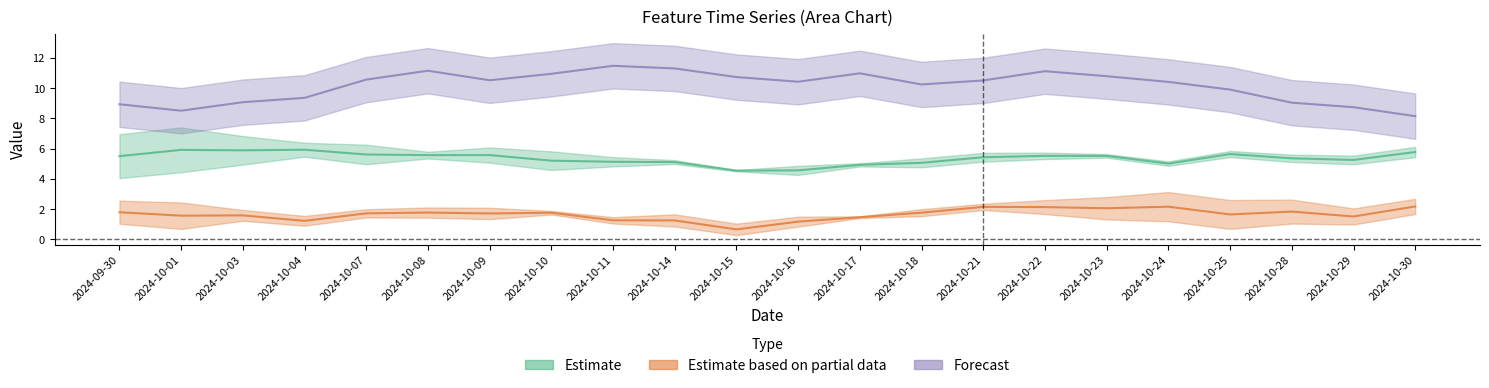

List the labels in order of High_Chg23 value, largest first.

2024-10-11, 2024-10-14, 2024-10-08, 2024-10-22, 2024-10-17, 2024-10-10, 2024-10-23, 2024-10-15, 2024-10-07, 2024-10-09, 2024-10-21, 2024-10-16, 2024-10-24, 2024-10-18, 2024-10-25, 2024-10-04, 2024-10-03, 2024-10-28, 2024-09-30, 2024-10-29, 2024-10-01, 2024-10-30